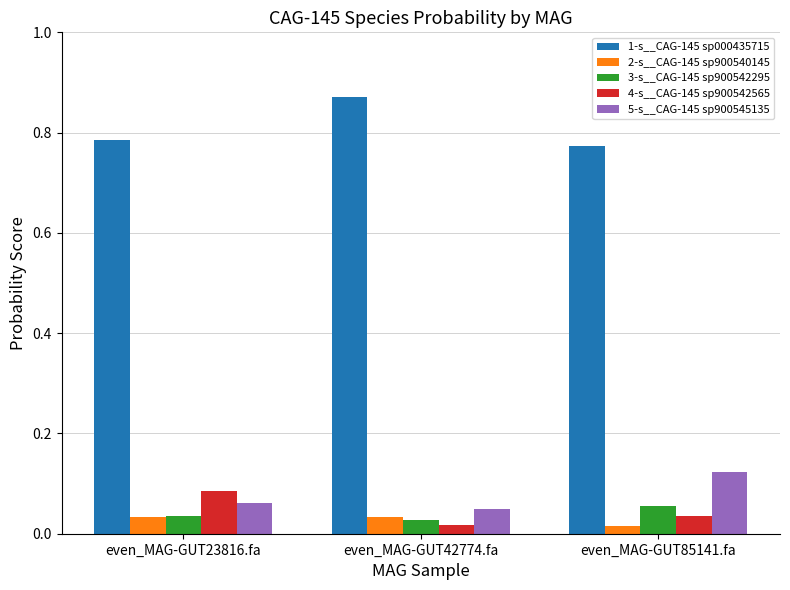

How many groups of bars are there?

3